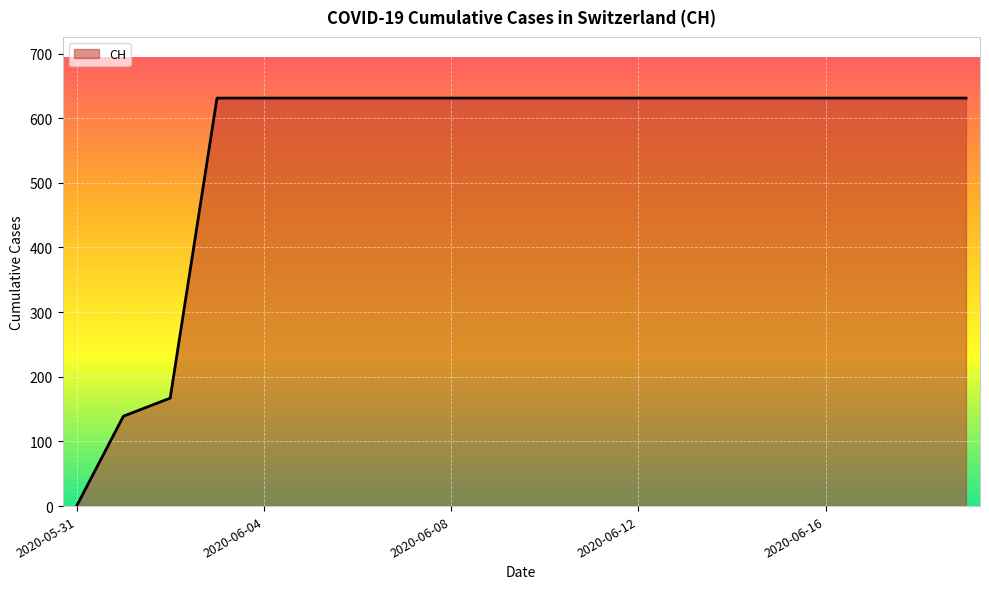

What is the difference between the maximum and minimum values?

631